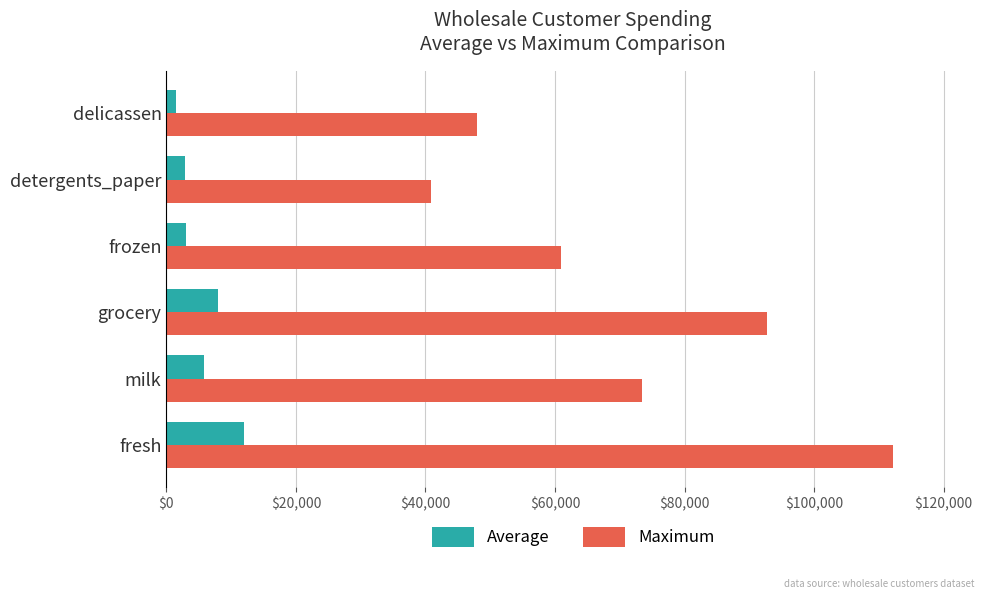

Which label corresponds to the largest value in the chart?

fresh